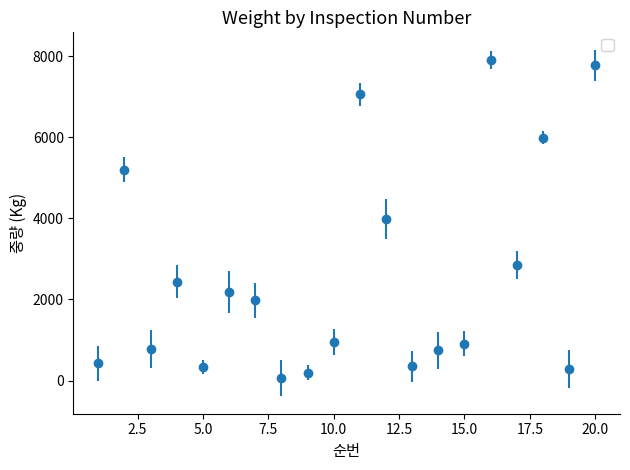

True or false: the data has more than 0 interior local peaks.

True